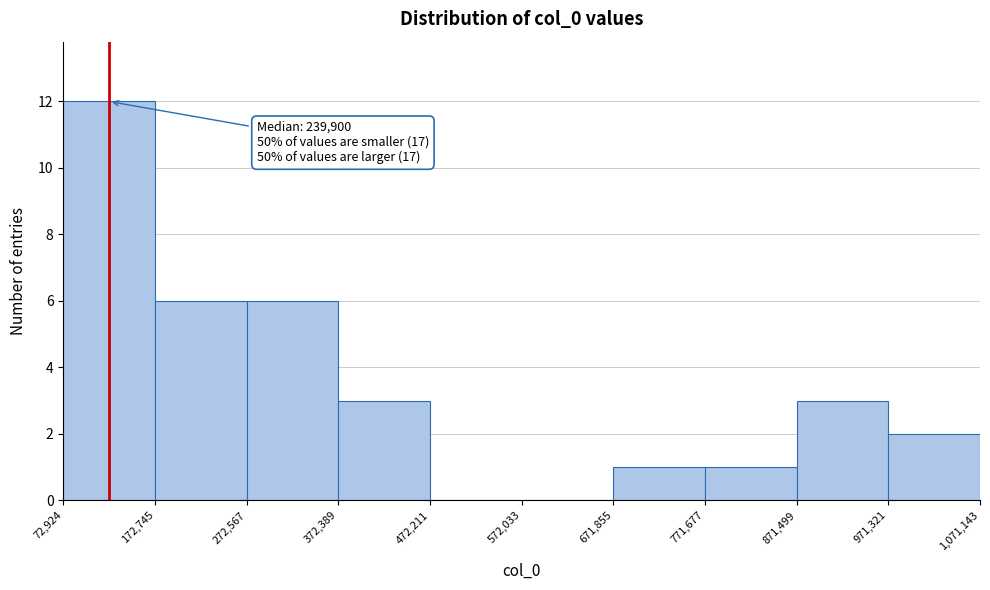

Over which range of the x-axis is the bar tallest?

72,924 to 172,745